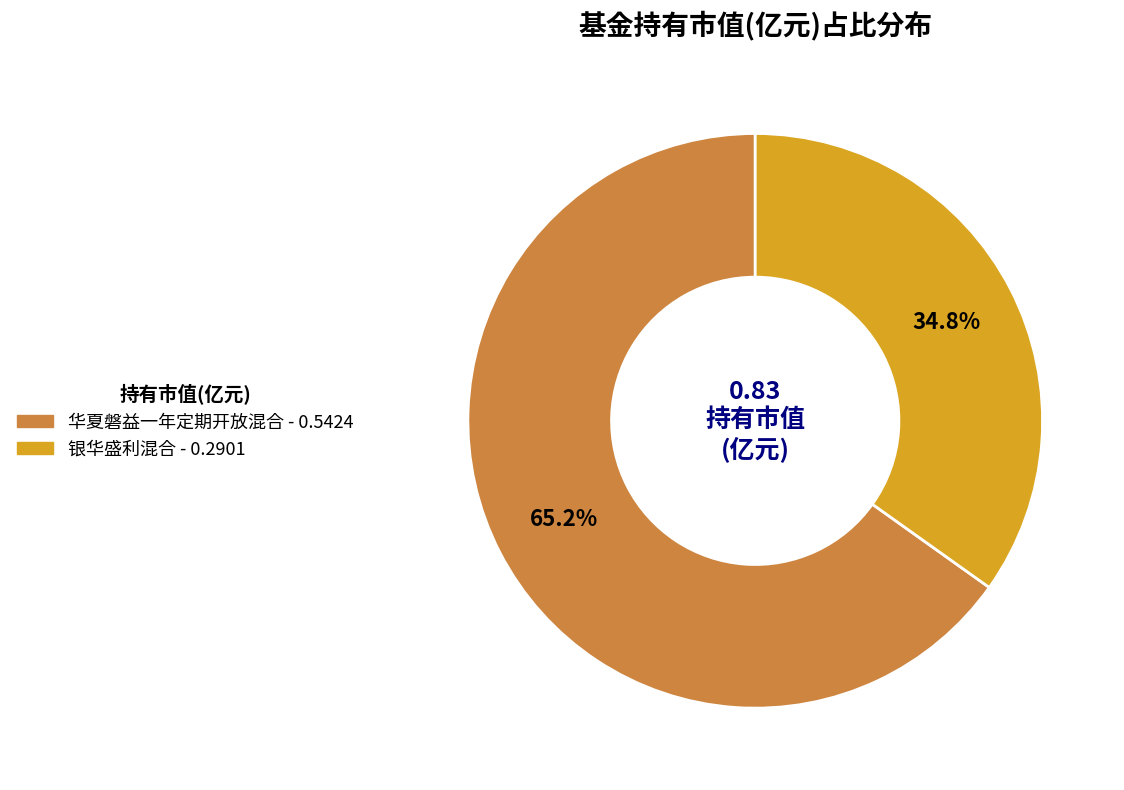

Which slice represents more than half of the pie?

华夏磐益一年定期开放混合